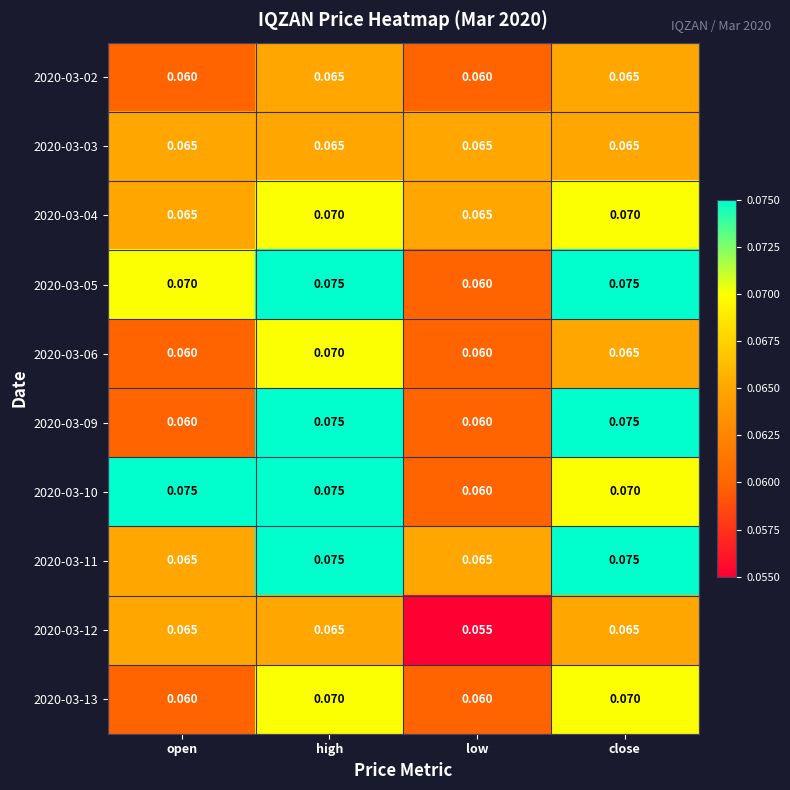

Is the value of 2020-03-02 at low greater than the value of 2020-03-06 at close?

No